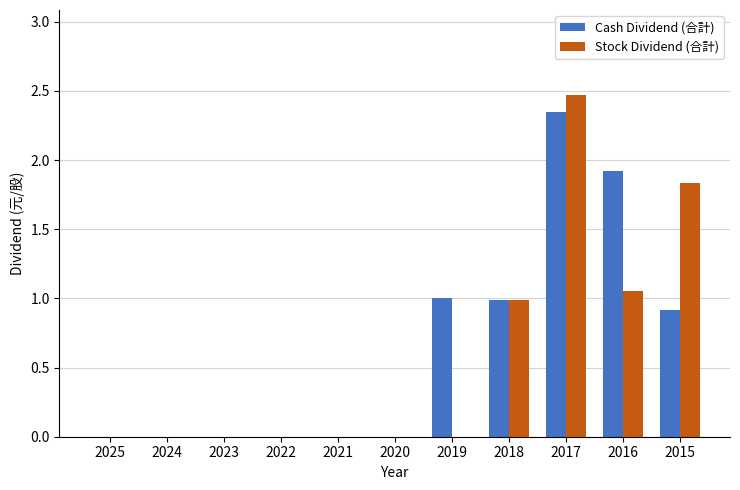

Is the value of Cash Dividend (合計) at 2019 greater than the value of Stock Dividend (合計) at 2023?

Yes